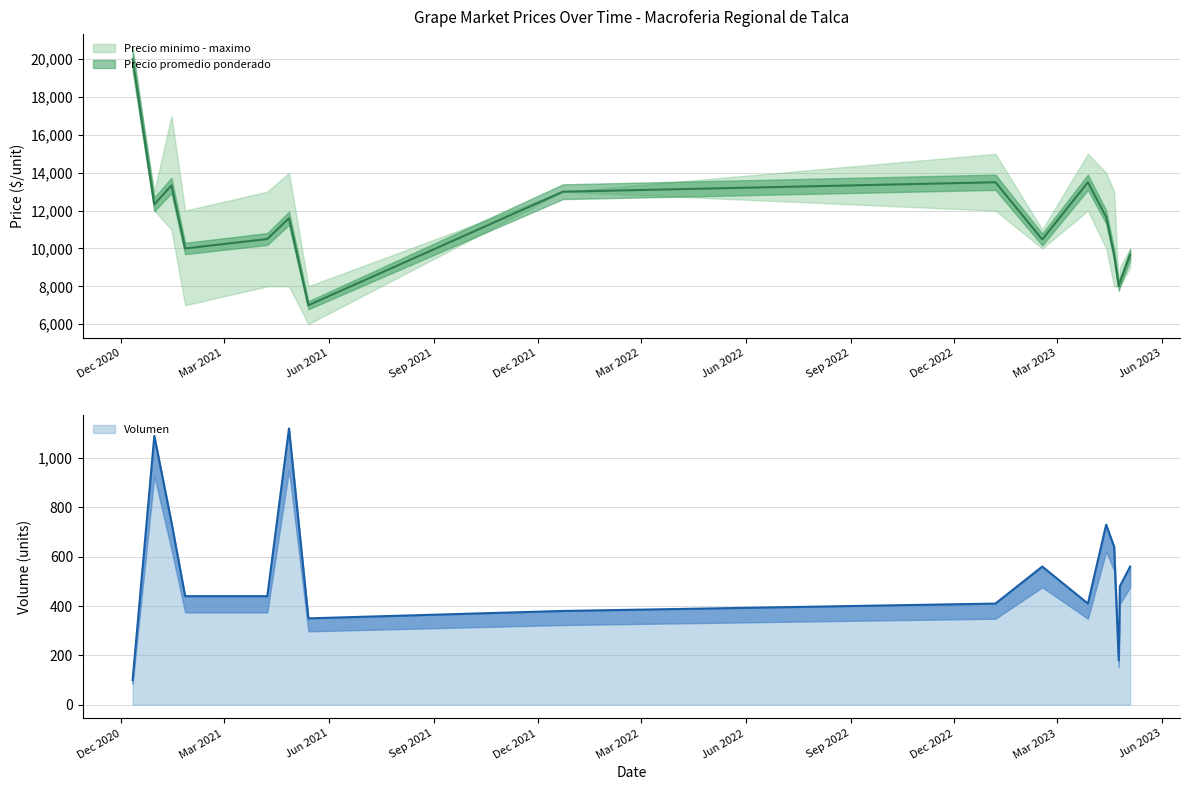

At 16, list the series in order from smallest to largest.

Volumen, Precio minimo, Precio maximo, Precio promedio ponderado